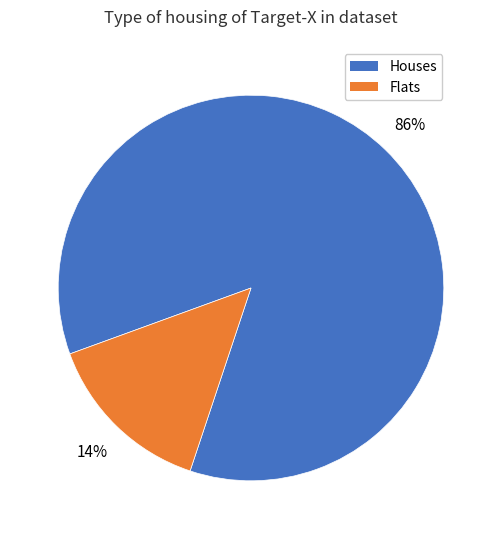

Does any single category account for the majority?

Yes